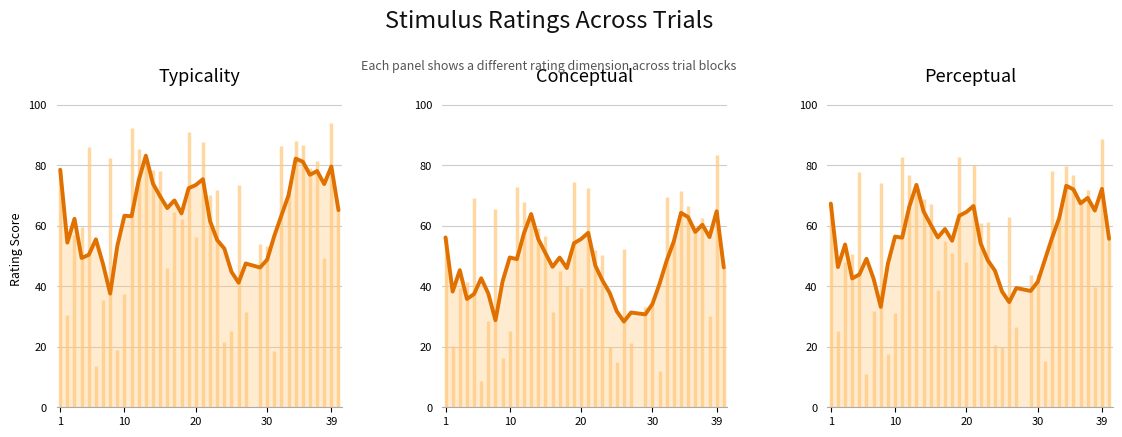

Does the chart display data point markers on the line(s)?

No